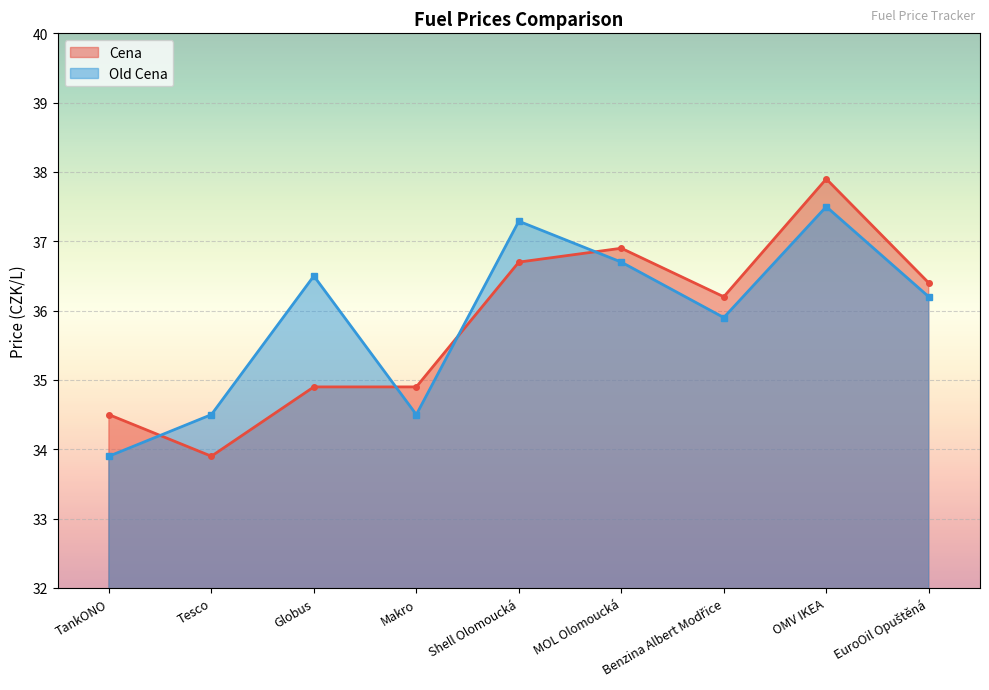

What is the greatest value displayed?

37.9